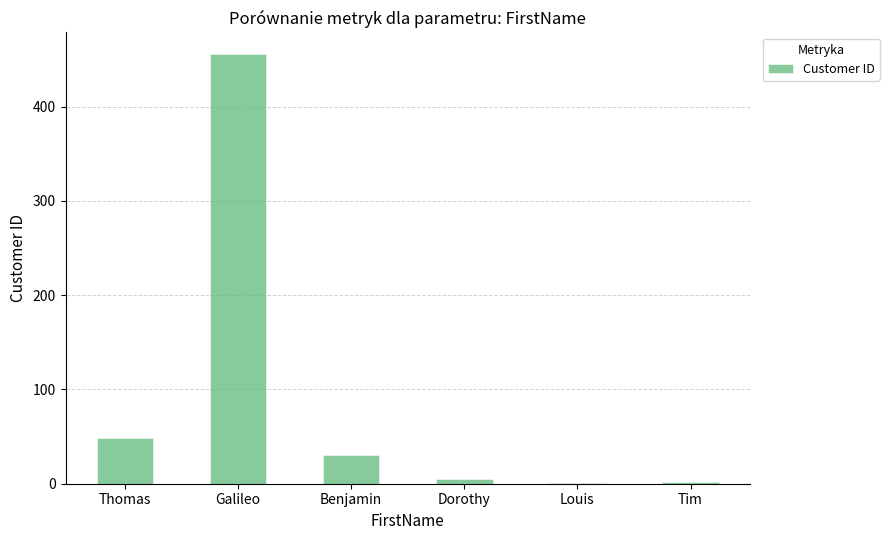

Where is the data nearest to the value 228?

Thomas